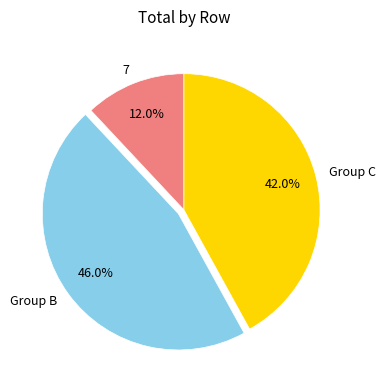

Which slice is the smallest?

7